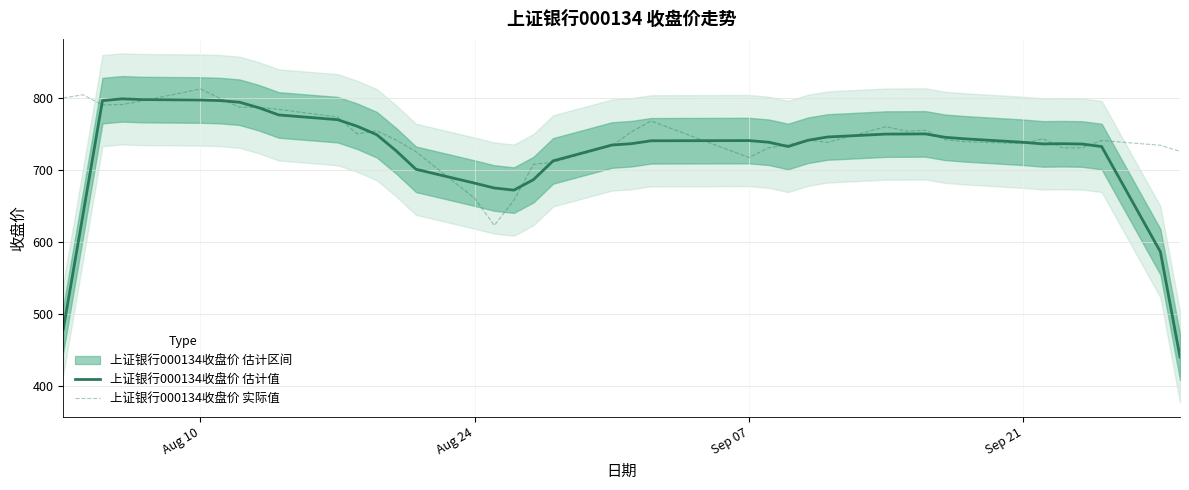

True or false: 上证银行000134收盘价 估计值 and 上证银行000134收盘价 实际值 cross at least once.

True